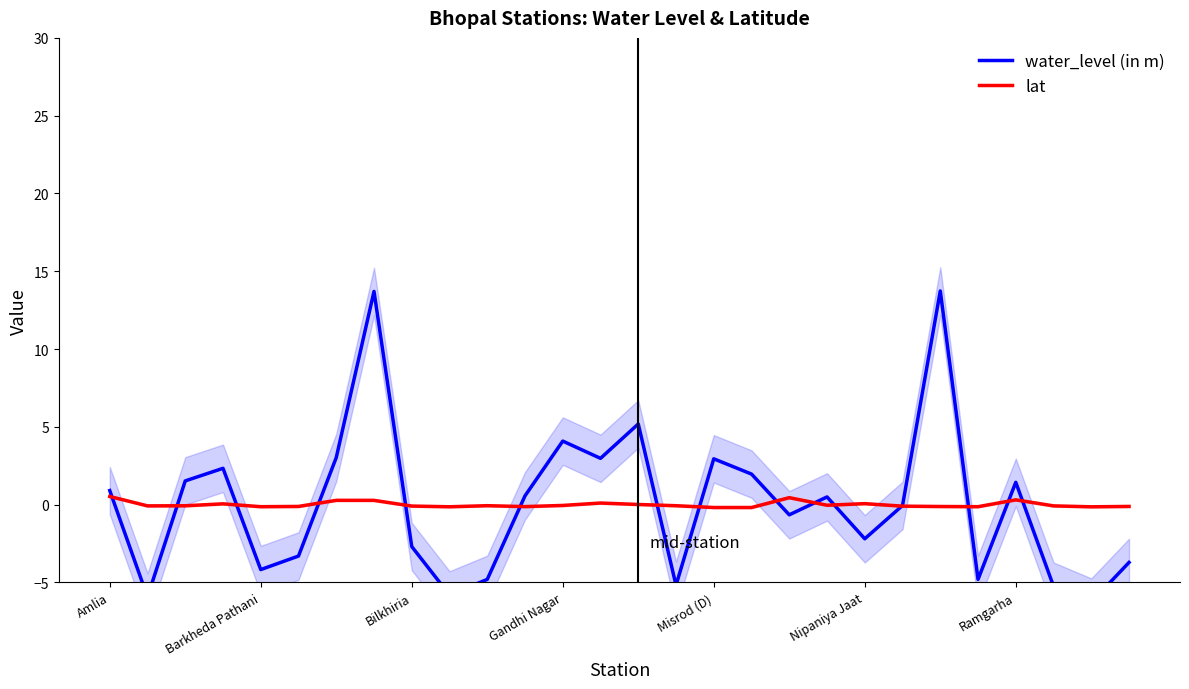

Reading left to right, list all the values displayed in this chart.

water_level (in m): 0.9	-5.9	1.5	2.3	-4.2	-3.3	3.0	13.7	-2.7	-5.8	-4.8	0.6	4.1	3.0	5.2	-5.2	2.9	2.0	-0.7	0.5	-2.2	-0.1	13.7	-4.8	1.4	-5.2	-6.3	-3.7
lat: 0.5	-0.1	-0.1	0.1	-0.1	-0.1	0.3	0.3	-0.1	-0.1	-0.1	-0.1	-0.1	0.1	0.0	-0.1	-0.2	-0.2	0.4	-0.0	0.1	-0.1	-0.1	-0.1	0.3	-0.1	-0.1	-0.1